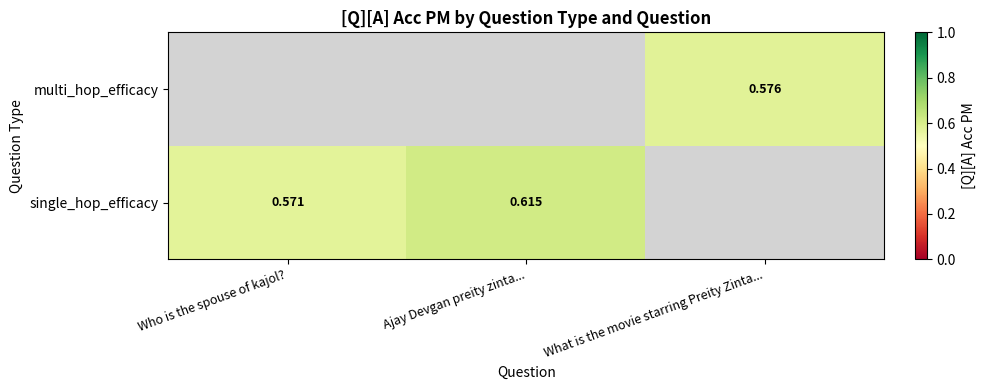

Is the value of multi_hop_efficacy at What is the movie starring Preity Zinta... greater than the value of single_hop_efficacy at Who is the spouse of kajol??

Yes